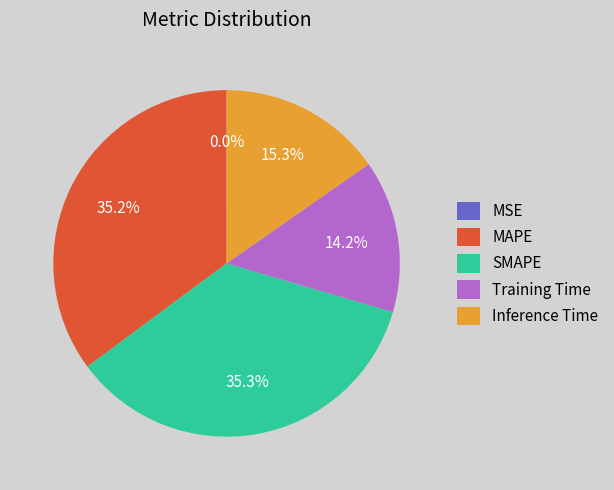

Is Training Time the majority of the pie?

No